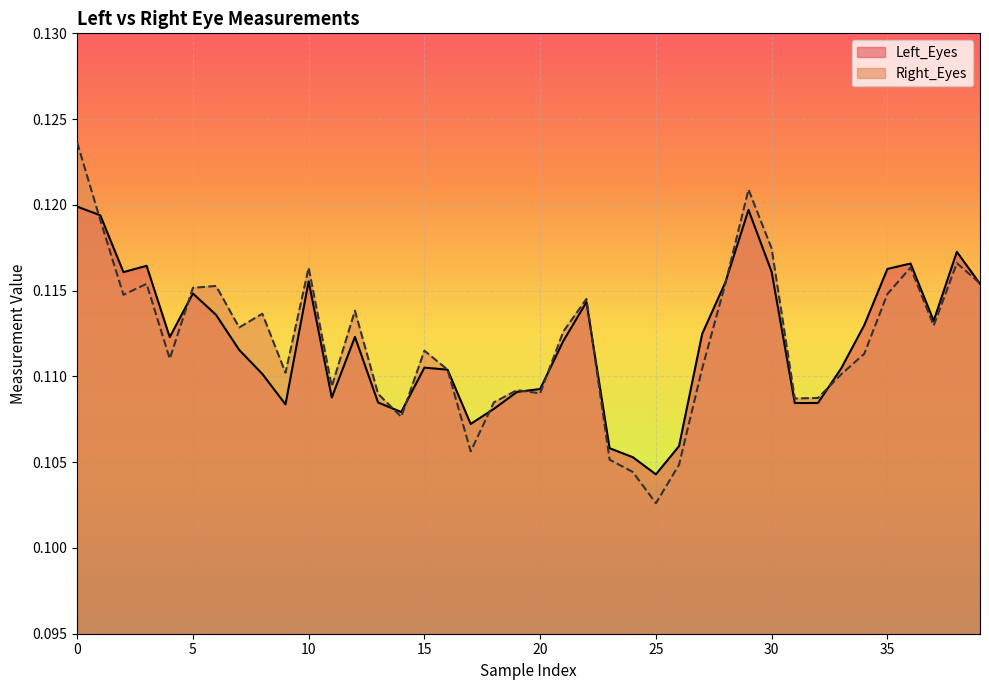

The value of Left_Eyes at 25 is 0.2. True or false?

False